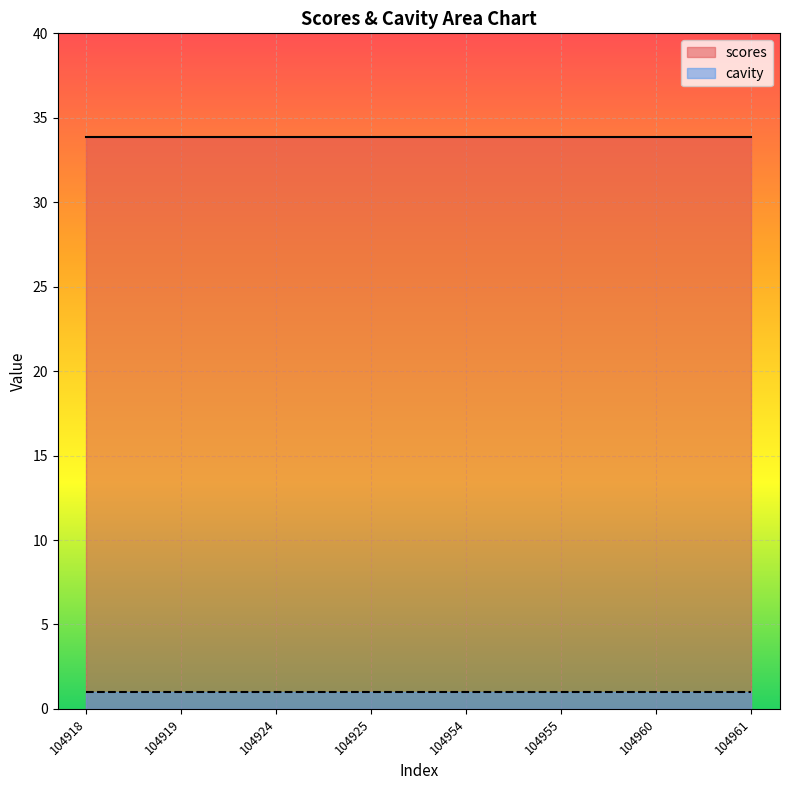

At which category is the sum across all series the highest?

104918